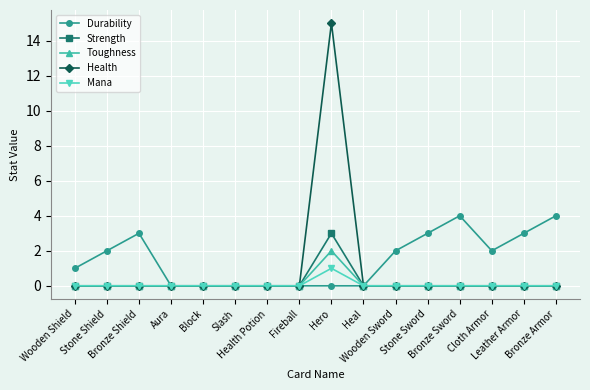

True or false: Durability has more than 1 interior local peaks.

True